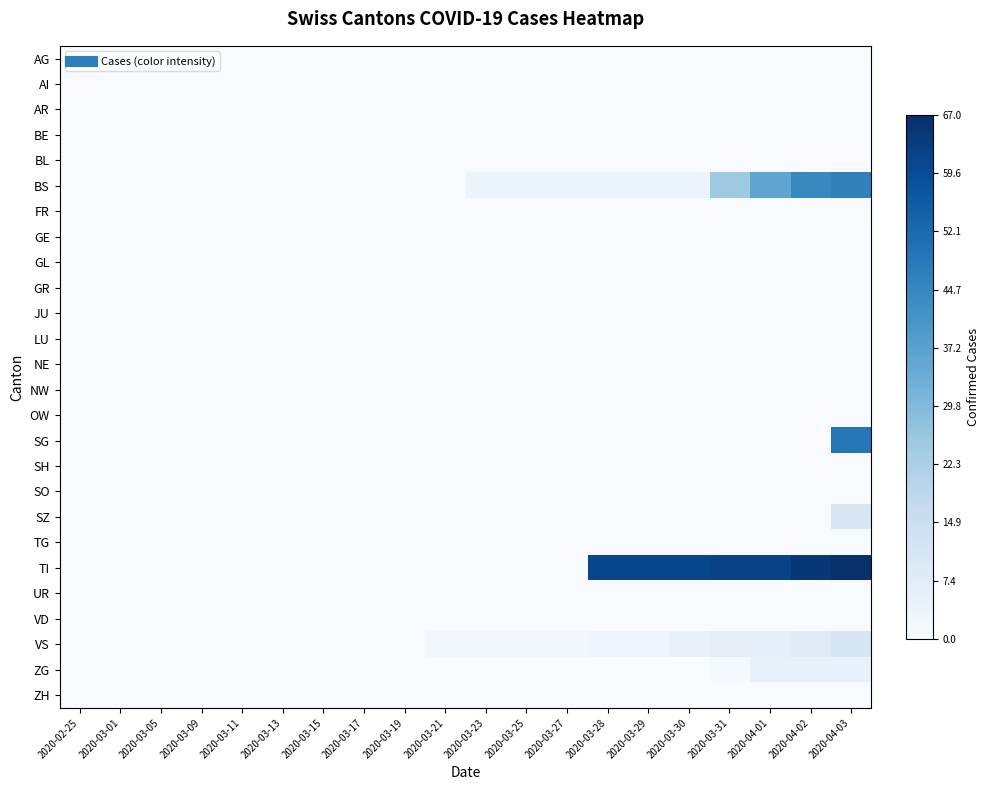

Reading right to left, transcribe all the data shown in this chart.

AG: 2020-04-03=0	2020-04-02=0	2020-04-01=0	2020-03-31=0	2020-03-30=0	2020-03-29=0	2020-03-28=0	2020-03-27=0	2020-03-25=0	2020-03-23=0	2020-03-21=0	2020-03-19=0	2020-03-17=0	2020-03-15=0	2020-03-13=0	2020-03-11=0	2020-03-09=0	2020-03-05=0	2020-03-01=0	2020-02-25=0
AI: 2020-04-03=0	2020-04-02=0	2020-04-01=0	2020-03-31=0	2020-03-30=0	2020-03-29=0	2020-03-28=0	2020-03-27=0	2020-03-25=0	2020-03-23=0	2020-03-21=0	2020-03-19=0	2020-03-17=0	2020-03-15=0	2020-03-13=0	2020-03-11=0	2020-03-09=0	2020-03-05=0	2020-03-01=0	2020-02-25=0
AR: 2020-04-03=0	2020-04-02=0	2020-04-01=0	2020-03-31=0	2020-03-30=0	2020-03-29=0	2020-03-28=0	2020-03-27=0	2020-03-25=0	2020-03-23=0	2020-03-21=0	2020-03-19=0	2020-03-17=0	2020-03-15=0	2020-03-13=0	2020-03-11=0	2020-03-09=0	2020-03-05=0	2020-03-01=0	2020-02-25=0
BE: 2020-04-03=0	2020-04-02=0	2020-04-01=0	2020-03-31=0	2020-03-30=0	2020-03-29=0	2020-03-28=0	2020-03-27=0	2020-03-25=0	2020-03-23=0	2020-03-21=0	2020-03-19=0	2020-03-17=0	2020-03-15=0	2020-03-13=0	2020-03-11=0	2020-03-09=0	2020-03-05=0	2020-03-01=0	2020-02-25=0
BL: 2020-04-03=0	2020-04-02=0	2020-04-01=0	2020-03-31=0	2020-03-30=0	2020-03-29=0	2020-03-28=0	2020-03-27=0	2020-03-25=0	2020-03-23=0	2020-03-21=0	2020-03-19=0	2020-03-17=0	2020-03-15=0	2020-03-13=0	2020-03-11=0	2020-03-09=0	2020-03-05=0	2020-03-01=0	2020-02-25=0
BS: 2020-04-03=46	2020-04-02=44	2020-04-01=36	2020-03-31=25	2020-03-30=4	2020-03-29=4	2020-03-28=4	2020-03-27=4	2020-03-25=4	2020-03-23=4	2020-03-21=0	2020-03-19=0	2020-03-17=0	2020-03-15=0	2020-03-13=0	2020-03-11=0	2020-03-09=0	2020-03-05=0	2020-03-01=0	2020-02-25=0
FR: 2020-04-03=0	2020-04-02=0	2020-04-01=0	2020-03-31=0	2020-03-30=0	2020-03-29=0	2020-03-28=0	2020-03-27=0	2020-03-25=0	2020-03-23=0	2020-03-21=0	2020-03-19=0	2020-03-17=0	2020-03-15=0	2020-03-13=0	2020-03-11=0	2020-03-09=0	2020-03-05=0	2020-03-01=0	2020-02-25=0
GE: 2020-04-03=0	2020-04-02=0	2020-04-01=0	2020-03-31=0	2020-03-30=0	2020-03-29=0	2020-03-28=0	2020-03-27=0	2020-03-25=0	2020-03-23=0	2020-03-21=0	2020-03-19=0	2020-03-17=0	2020-03-15=0	2020-03-13=0	2020-03-11=0	2020-03-09=0	2020-03-05=0	2020-03-01=0	2020-02-25=0
GL: 2020-04-03=0	2020-04-02=0	2020-04-01=0	2020-03-31=0	2020-03-30=0	2020-03-29=0	2020-03-28=0	2020-03-27=0	2020-03-25=0	2020-03-23=0	2020-03-21=0	2020-03-19=0	2020-03-17=0	2020-03-15=0	2020-03-13=0	2020-03-11=0	2020-03-09=0	2020-03-05=0	2020-03-01=0	2020-02-25=0
GR: 2020-04-03=0	2020-04-02=0	2020-04-01=0	2020-03-31=0	2020-03-30=0	2020-03-29=0	2020-03-28=0	2020-03-27=0	2020-03-25=0	2020-03-23=0	2020-03-21=0	2020-03-19=0	2020-03-17=0	2020-03-15=0	2020-03-13=0	2020-03-11=0	2020-03-09=0	2020-03-05=0	2020-03-01=0	2020-02-25=0
JU: 2020-04-03=0	2020-04-02=0	2020-04-01=0	2020-03-31=0	2020-03-30=0	2020-03-29=0	2020-03-28=0	2020-03-27=0	2020-03-25=0	2020-03-23=0	2020-03-21=0	2020-03-19=0	2020-03-17=0	2020-03-15=0	2020-03-13=0	2020-03-11=0	2020-03-09=0	2020-03-05=0	2020-03-01=0	2020-02-25=0
LU: 2020-04-03=0	2020-04-02=0	2020-04-01=0	2020-03-31=0	2020-03-30=0	2020-03-29=0	2020-03-28=0	2020-03-27=0	2020-03-25=0	2020-03-23=0	2020-03-21=0	2020-03-19=0	2020-03-17=0	2020-03-15=0	2020-03-13=0	2020-03-11=0	2020-03-09=0	2020-03-05=0	2020-03-01=0	2020-02-25=0
NE: 2020-04-03=0	2020-04-02=0	2020-04-01=0	2020-03-31=0	2020-03-30=0	2020-03-29=0	2020-03-28=0	2020-03-27=0	2020-03-25=0	2020-03-23=0	2020-03-21=0	2020-03-19=0	2020-03-17=0	2020-03-15=0	2020-03-13=0	2020-03-11=0	2020-03-09=0	2020-03-05=0	2020-03-01=0	2020-02-25=0
NW: 2020-04-03=0	2020-04-02=0	2020-04-01=0	2020-03-31=0	2020-03-30=0	2020-03-29=0	2020-03-28=0	2020-03-27=0	2020-03-25=0	2020-03-23=0	2020-03-21=0	2020-03-19=0	2020-03-17=0	2020-03-15=0	2020-03-13=0	2020-03-11=0	2020-03-09=0	2020-03-05=0	2020-03-01=0	2020-02-25=0
OW: 2020-04-03=0	2020-04-02=0	2020-04-01=0	2020-03-31=0	2020-03-30=0	2020-03-29=0	2020-03-28=0	2020-03-27=0	2020-03-25=0	2020-03-23=0	2020-03-21=0	2020-03-19=0	2020-03-17=0	2020-03-15=0	2020-03-13=0	2020-03-11=0	2020-03-09=0	2020-03-05=0	2020-03-01=0	2020-02-25=0
SG: 2020-04-03=49	2020-04-02=0	2020-04-01=0	2020-03-31=0	2020-03-30=0	2020-03-29=0	2020-03-28=0	2020-03-27=0	2020-03-25=0	2020-03-23=0	2020-03-21=0	2020-03-19=0	2020-03-17=0	2020-03-15=0	2020-03-13=0	2020-03-11=0	2020-03-09=0	2020-03-05=0	2020-03-01=0	2020-02-25=0
SH: 2020-04-03=0	2020-04-02=0	2020-04-01=0	2020-03-31=0	2020-03-30=0	2020-03-29=0	2020-03-28=0	2020-03-27=0	2020-03-25=0	2020-03-23=0	2020-03-21=0	2020-03-19=0	2020-03-17=0	2020-03-15=0	2020-03-13=0	2020-03-11=0	2020-03-09=0	2020-03-05=0	2020-03-01=0	2020-02-25=0
SO: 2020-04-03=0	2020-04-02=0	2020-04-01=0	2020-03-31=0	2020-03-30=0	2020-03-29=0	2020-03-28=0	2020-03-27=0	2020-03-25=0	2020-03-23=0	2020-03-21=0	2020-03-19=0	2020-03-17=0	2020-03-15=0	2020-03-13=0	2020-03-11=0	2020-03-09=0	2020-03-05=0	2020-03-01=0	2020-02-25=0
SZ: 2020-04-03=10	2020-04-02=0	2020-04-01=0	2020-03-31=0	2020-03-30=0	2020-03-29=0	2020-03-28=0	2020-03-27=0	2020-03-25=0	2020-03-23=0	2020-03-21=0	2020-03-19=0	2020-03-17=0	2020-03-15=0	2020-03-13=0	2020-03-11=0	2020-03-09=0	2020-03-05=0	2020-03-01=0	2020-02-25=0
TG: 2020-04-03=0	2020-04-02=0	2020-04-01=0	2020-03-31=0	2020-03-30=0	2020-03-29=0	2020-03-28=0	2020-03-27=0	2020-03-25=0	2020-03-23=0	2020-03-21=0	2020-03-19=0	2020-03-17=0	2020-03-15=0	2020-03-13=0	2020-03-11=0	2020-03-09=0	2020-03-05=0	2020-03-01=0	2020-02-25=0
TI: 2020-04-03=67	2020-04-02=65	2020-04-01=62	2020-03-31=62	2020-03-30=61	2020-03-29=61	2020-03-28=61	2020-03-27=0	2020-03-25=0	2020-03-23=0	2020-03-21=0	2020-03-19=0	2020-03-17=0	2020-03-15=0	2020-03-13=0	2020-03-11=0	2020-03-09=0	2020-03-05=0	2020-03-01=0	2020-02-25=0
UR: 2020-04-03=0	2020-04-02=0	2020-04-01=0	2020-03-31=0	2020-03-30=0	2020-03-29=0	2020-03-28=0	2020-03-27=0	2020-03-25=0	2020-03-23=0	2020-03-21=0	2020-03-19=0	2020-03-17=0	2020-03-15=0	2020-03-13=0	2020-03-11=0	2020-03-09=0	2020-03-05=0	2020-03-01=0	2020-02-25=0
VD: 2020-04-03=0	2020-04-02=0	2020-04-01=0	2020-03-31=0	2020-03-30=0	2020-03-29=0	2020-03-28=0	2020-03-27=0	2020-03-25=0	2020-03-23=0	2020-03-21=0	2020-03-19=0	2020-03-17=0	2020-03-15=0	2020-03-13=0	2020-03-11=0	2020-03-09=0	2020-03-05=0	2020-03-01=0	2020-02-25=0
VS: 2020-04-03=11	2020-04-02=8	2020-04-01=6	2020-03-31=6	2020-03-30=5	2020-03-29=3	2020-03-28=3	2020-03-27=2	2020-03-25=2	2020-03-23=2	2020-03-21=2	2020-03-19=0	2020-03-17=0	2020-03-15=0	2020-03-13=0	2020-03-11=0	2020-03-09=0	2020-03-05=0	2020-03-01=0	2020-02-25=0
ZG: 2020-04-03=5	2020-04-02=5	2020-04-01=5	2020-03-31=1	2020-03-30=0	2020-03-29=0	2020-03-28=0	2020-03-27=0	2020-03-25=0	2020-03-23=0	2020-03-21=0	2020-03-19=0	2020-03-17=0	2020-03-15=0	2020-03-13=0	2020-03-11=0	2020-03-09=0	2020-03-05=0	2020-03-01=0	2020-02-25=0
ZH: 2020-04-03=0	2020-04-02=0	2020-04-01=0	2020-03-31=0	2020-03-30=0	2020-03-29=0	2020-03-28=0	2020-03-27=0	2020-03-25=0	2020-03-23=0	2020-03-21=0	2020-03-19=0	2020-03-17=0	2020-03-15=0	2020-03-13=0	2020-03-11=0	2020-03-09=0	2020-03-05=0	2020-03-01=0	2020-02-25=0